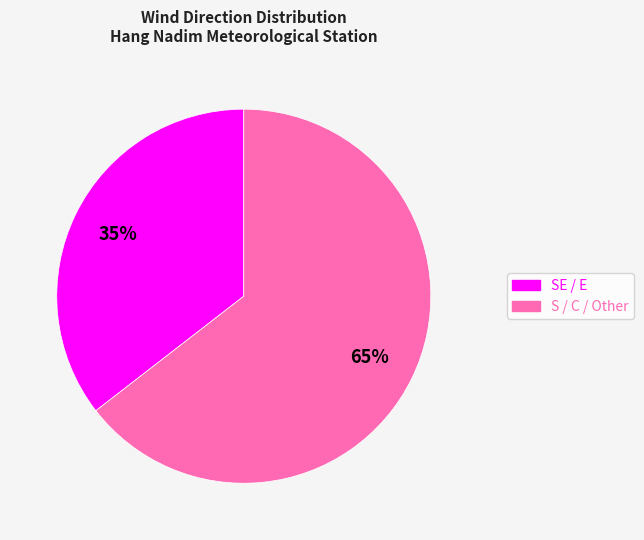

Does any single category account for the majority?

Yes